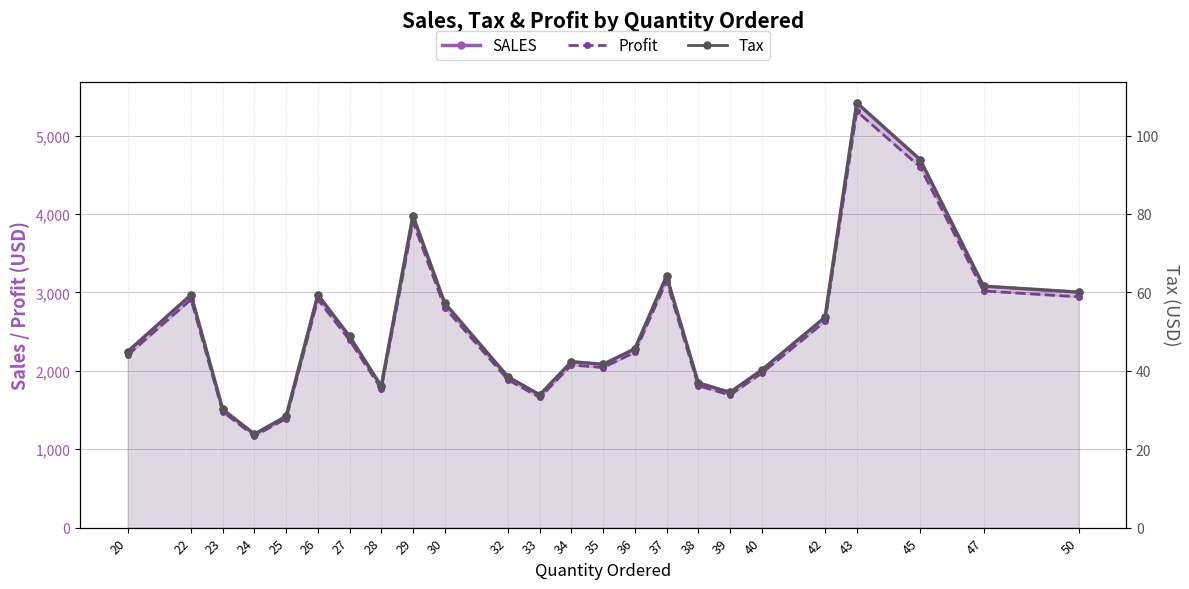

Reading right to left, transcribe all the data shown in this chart.

SALES: 50=3003.0	47=3079.4	45=4692.6	43=5417.6	42=2683.0	40=2009.2	39=1725.0	38=1846.4	37=3209.4	36=2280.2	35=2082.8	34=2116.2	33=1693.6	32=1921.9	30=2864.4	29=3978.5	28=1804.0	27=2440.0	26=2969.5	25=1419.5	24=1192.6	23=1507.0	22=2969.5	20=2244.4
Profit: 50=2942.9	47=3017.8	45=4598.8	43=5309.2	42=2629.3	40=1969.0	39=1690.5	38=1809.5	37=3145.2	36=2234.6	35=2041.2	34=2073.8	33=1659.7	32=1883.5	30=2807.1	29=3898.9	28=1768.0	27=2391.2	26=2910.1	25=1391.1	24=1168.7	23=1476.8	22=2910.1	20=2199.5
Tax: 50=60.1	47=61.6	45=93.8	43=108.3	42=53.7	40=40.2	39=34.5	38=36.9	37=64.2	36=45.6	35=41.7	34=42.3	33=33.9	32=38.4	30=57.3	29=79.6	28=36.1	27=48.8	26=59.4	25=28.4	24=23.9	23=30.1	22=59.4	20=44.9